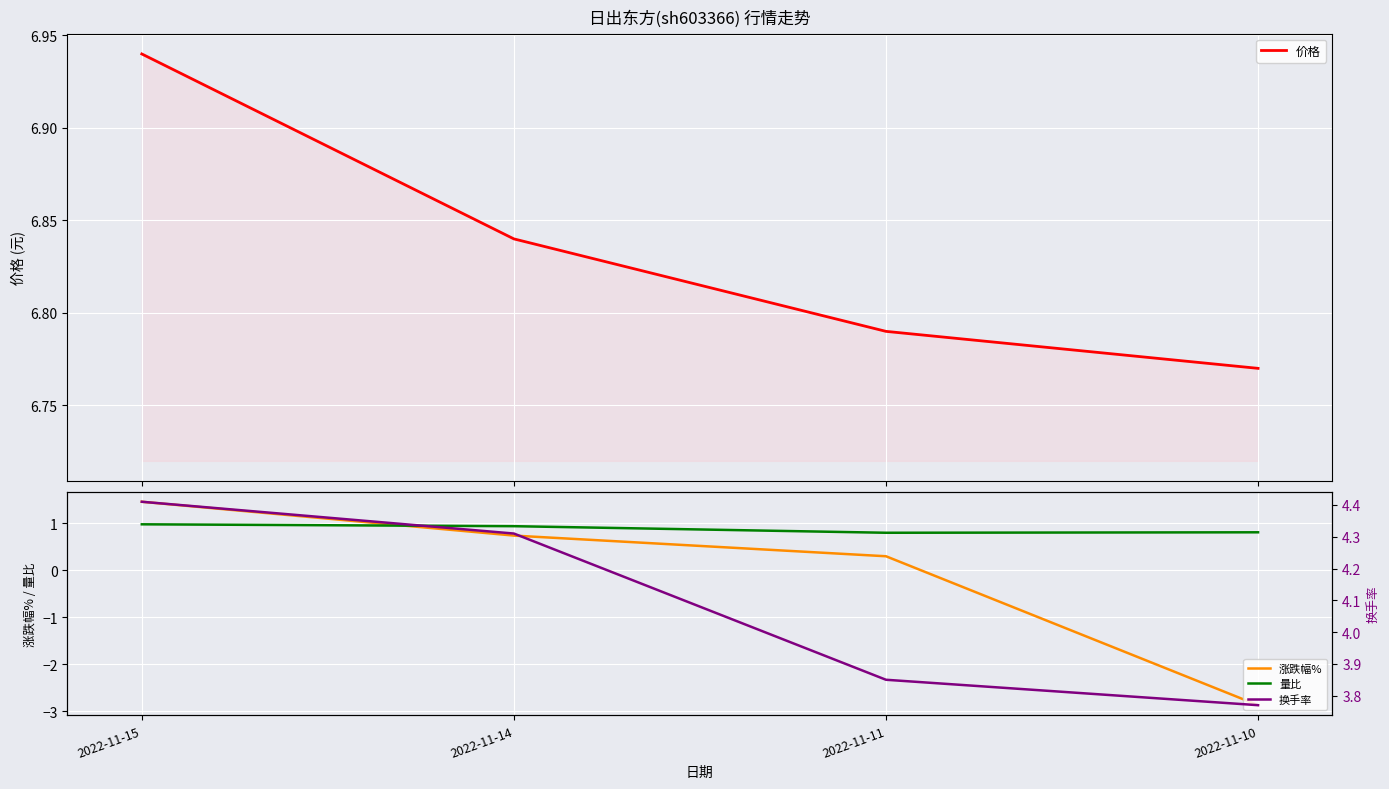

Where is 价格 nearest to the value 6?

2022-11-10